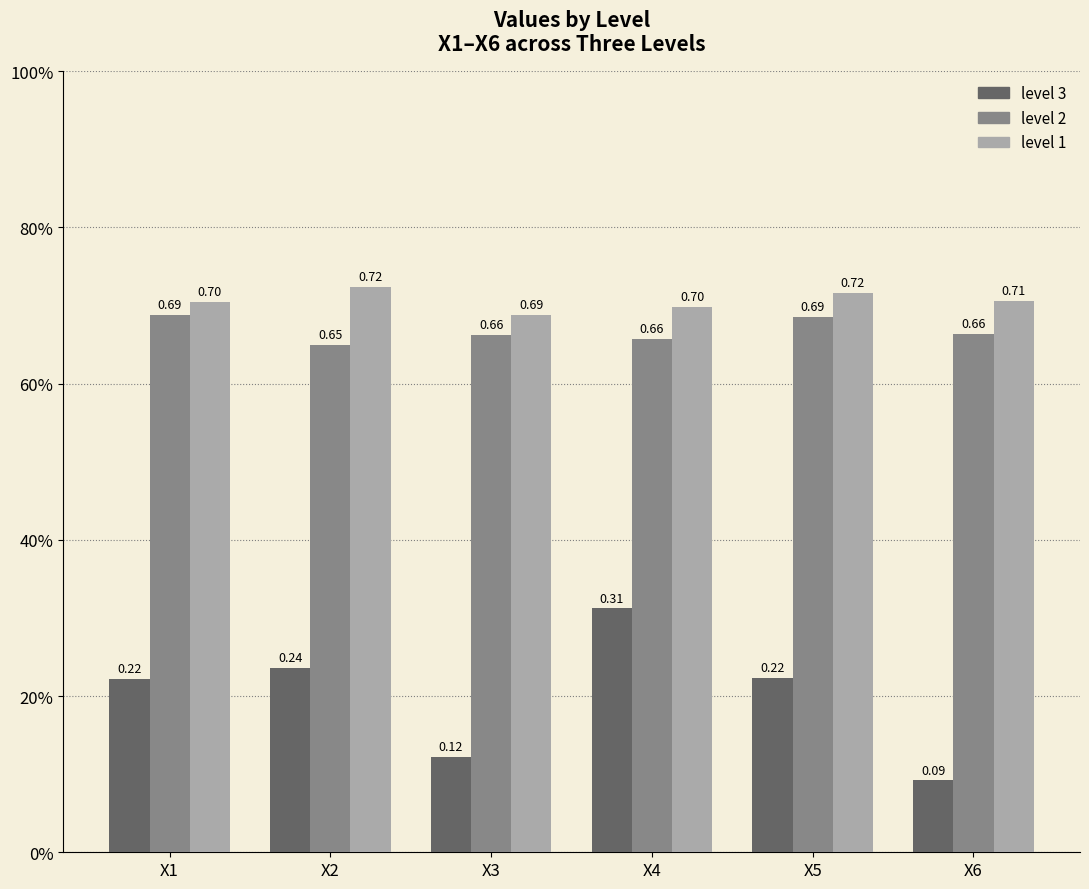

The value of level 1 at X4 is 0.4. True or false?

False